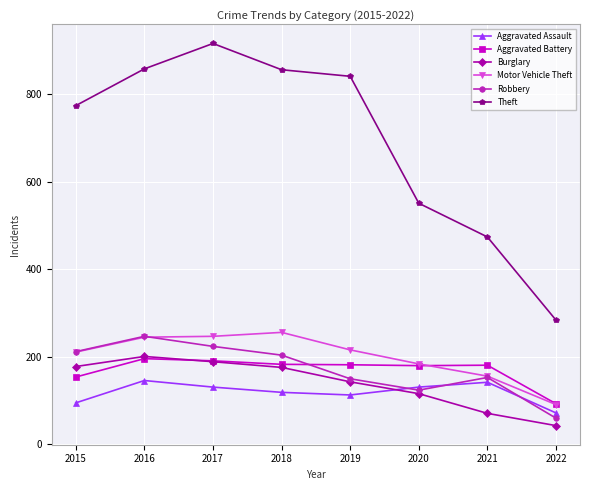

What is the sum of all Aggravated Assault values?

949